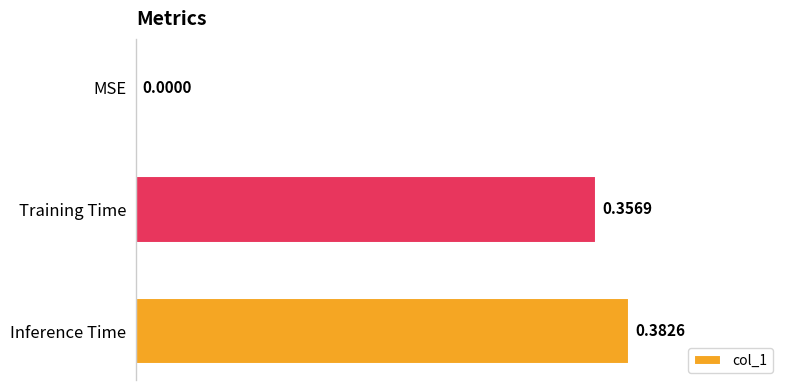

What is the sum of all values?

0.7